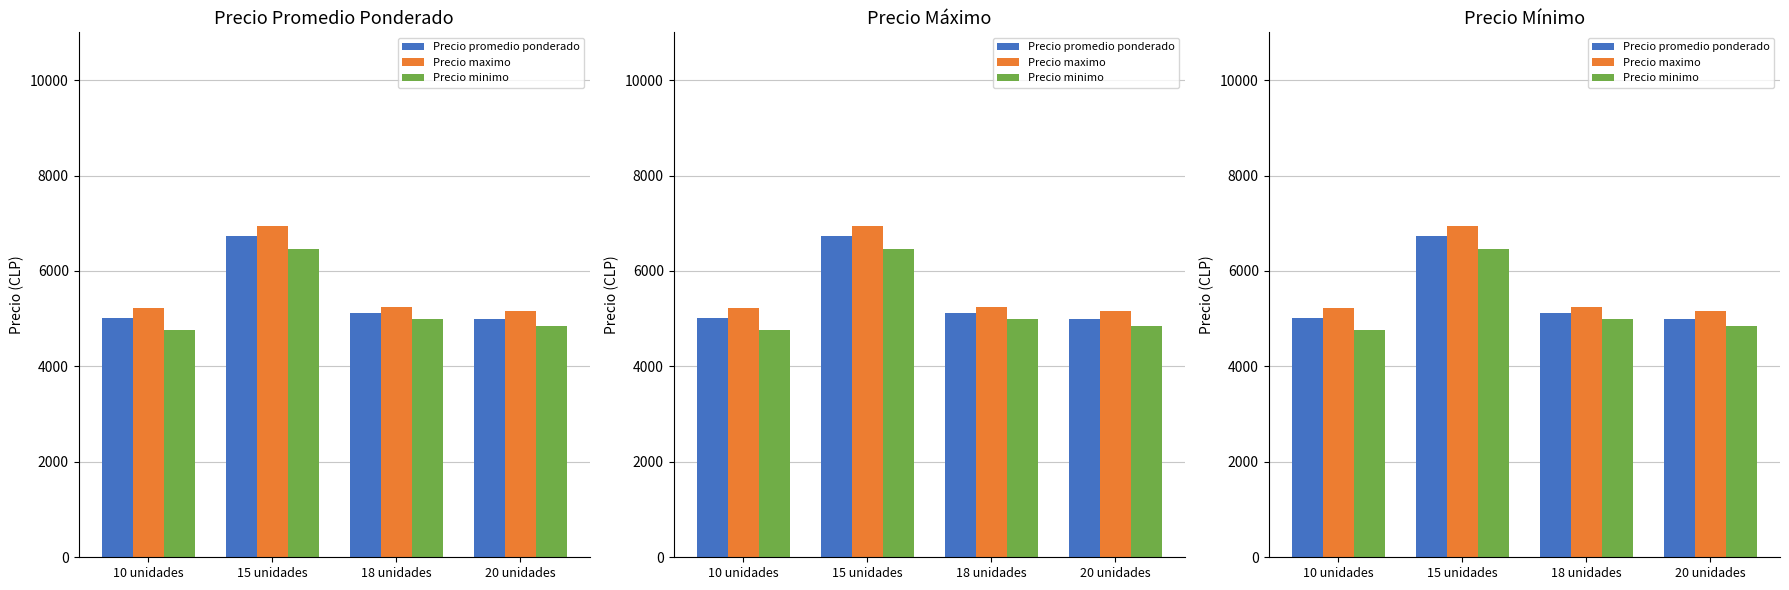

Rank the series by their average value, from lowest to highest.

Precio minimo, Precio promedio ponderado, Precio maximo